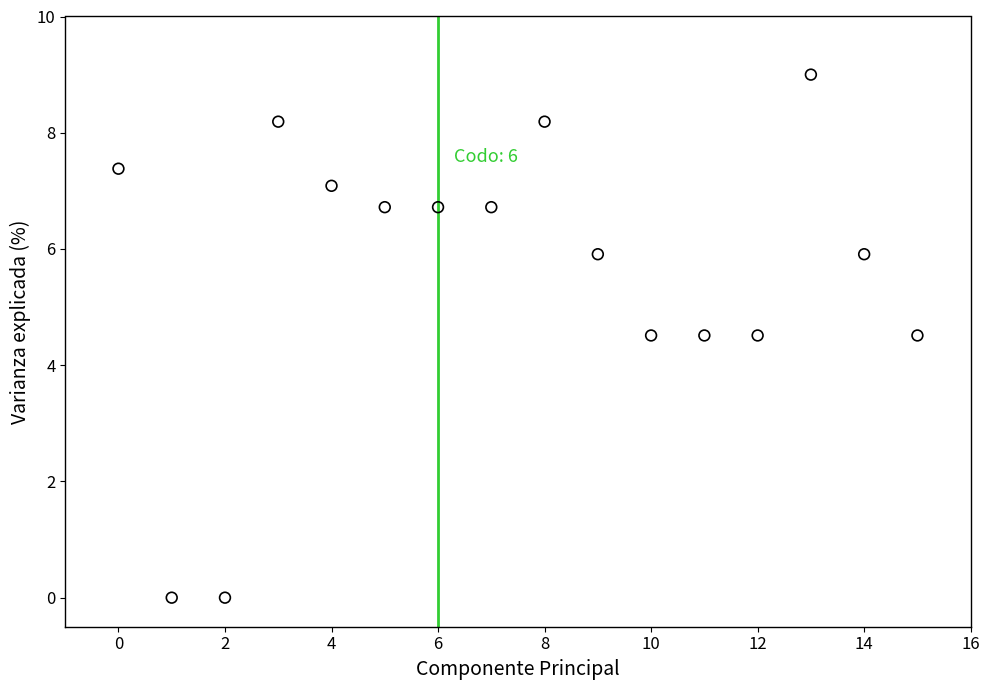

What is the range of Y values (max minus min)?

9.0